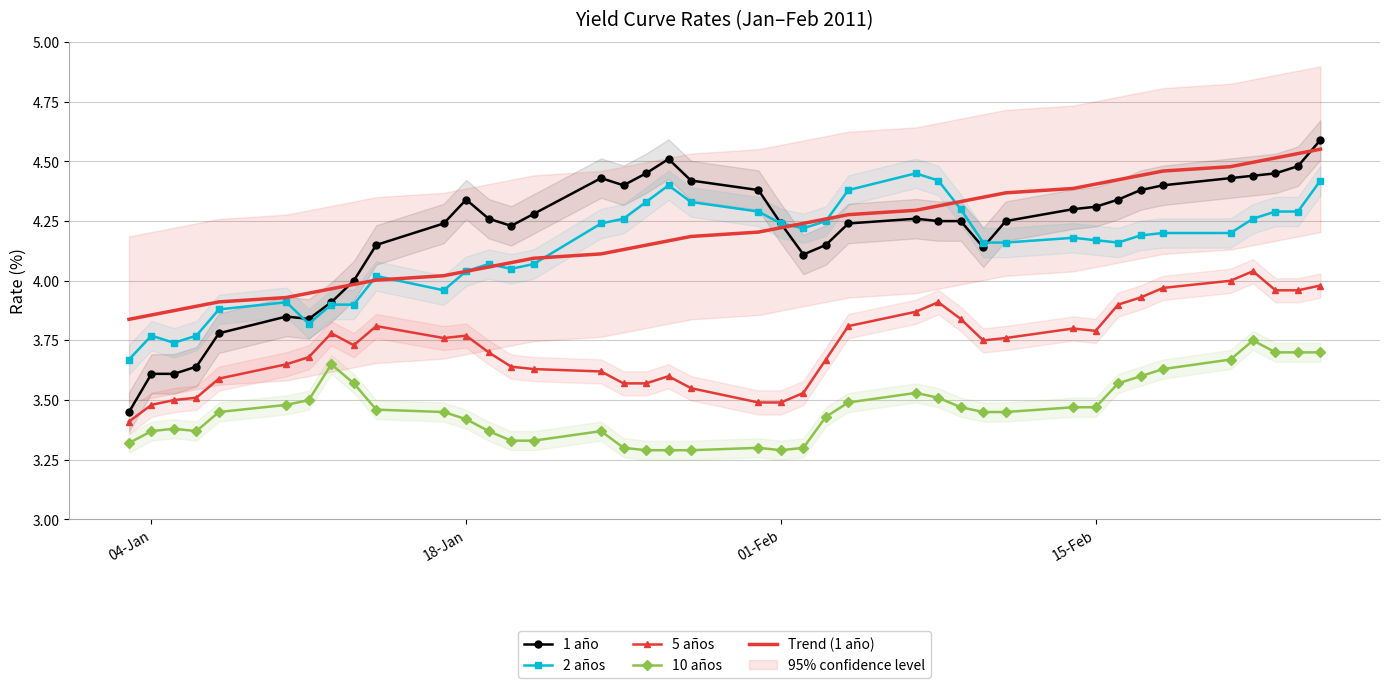

True or false: 5 años and 10 años cross at least once.

False